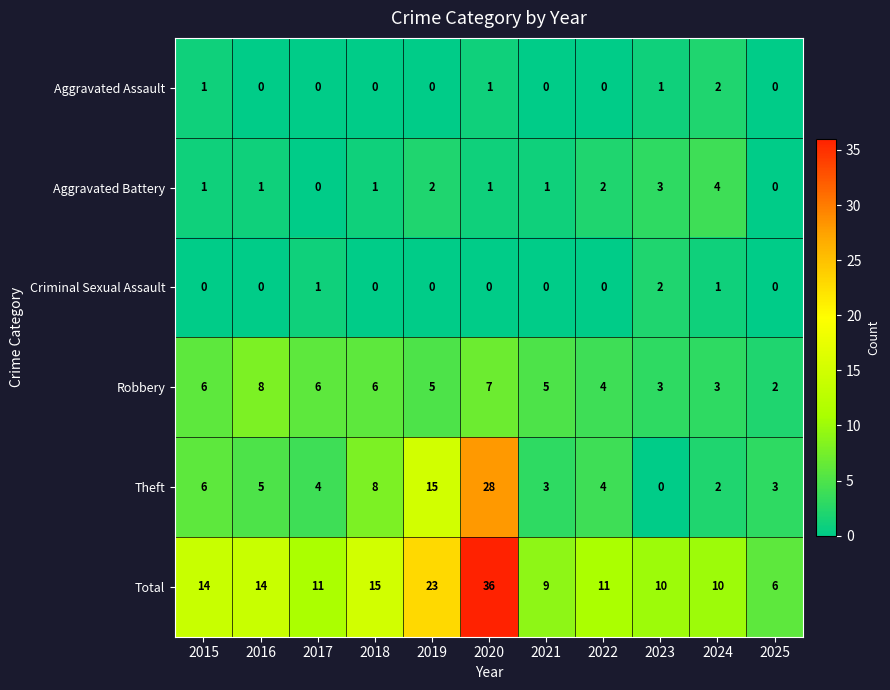

Count the Aggravated Assault values in the range 0 to 1.

10